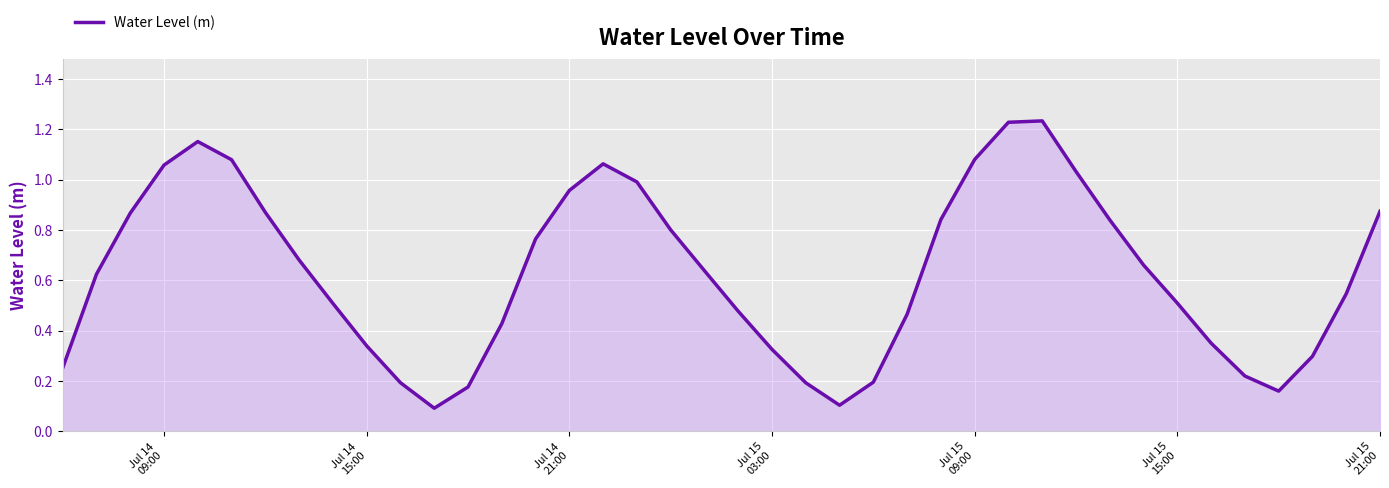

Count the number of categories in the chart.

40